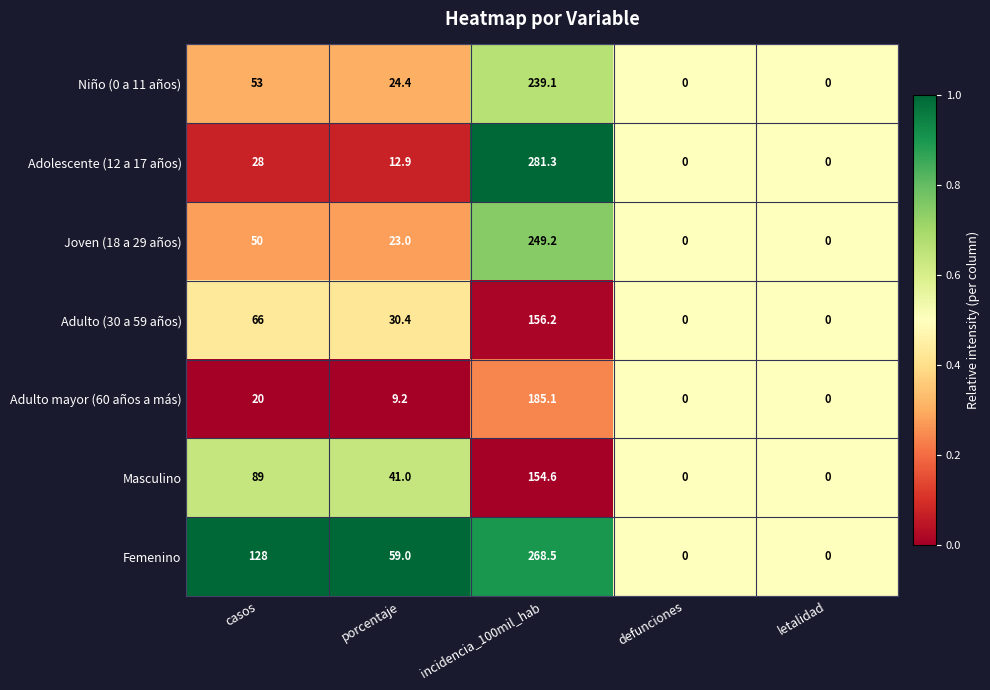

Rank the series by their maximum value, from lowest to highest.

Masculino, Adulto (30 a 59 años), Adulto mayor (60 años a más), Niño (0 a 11 años), Joven (18 a 29 años), Femenino, Adolescente (12 a 17 años)